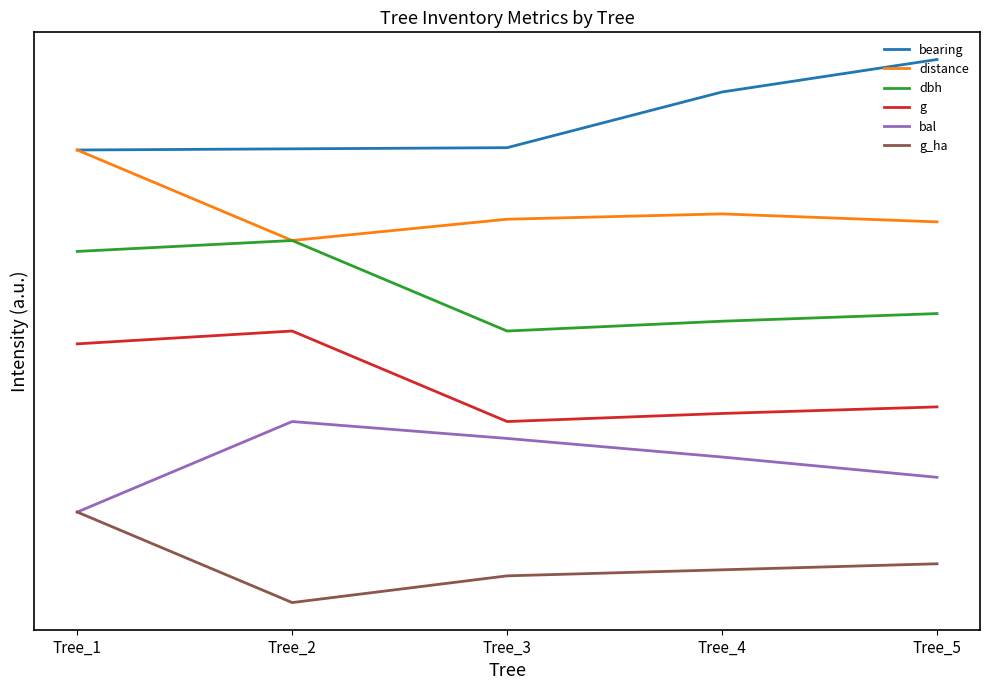

Reading left to right, list all the values displayed in this chart.

bearing: 5.0	5.0	5.0	5.6	6.0
distance: 5.0	4.0	4.2	4.3	4.2
dbh: 3.9	4.0	3.0	3.1	3.2
g: 2.9	3.0	2.0	2.1	2.2
bal: 1.0	2.0	1.8	1.6	1.4
g_ha: 1.0	0.0	0.3	0.4	0.4